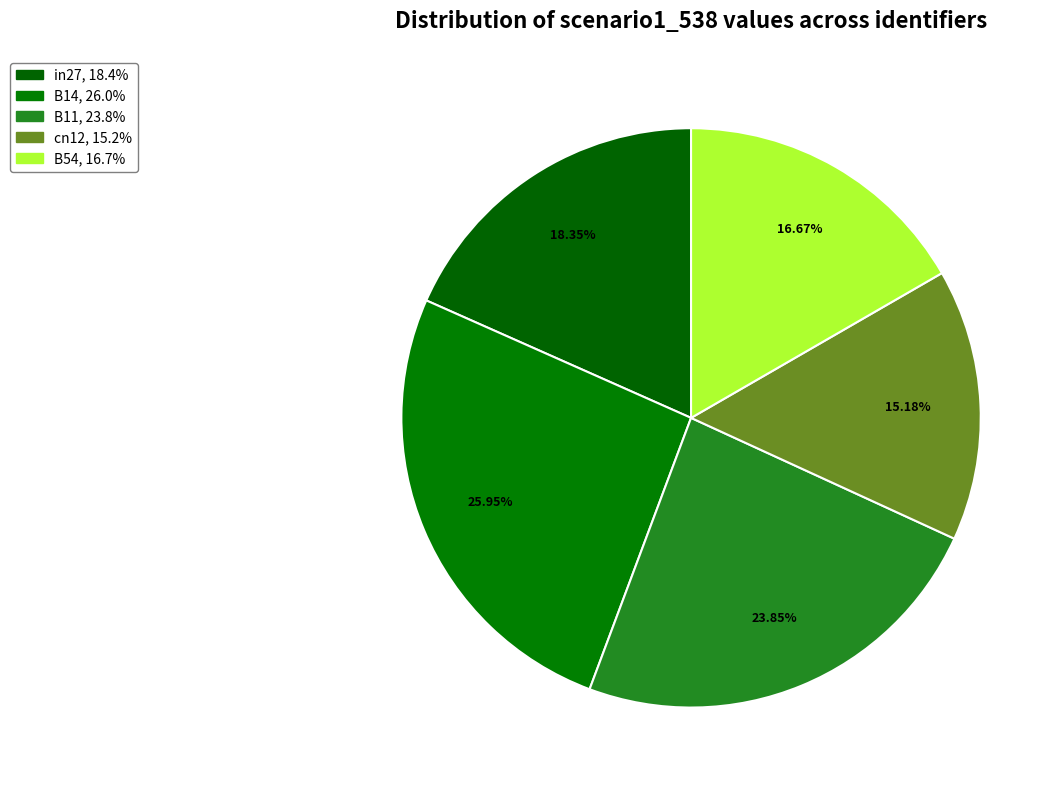

Which slice is the largest?

B14